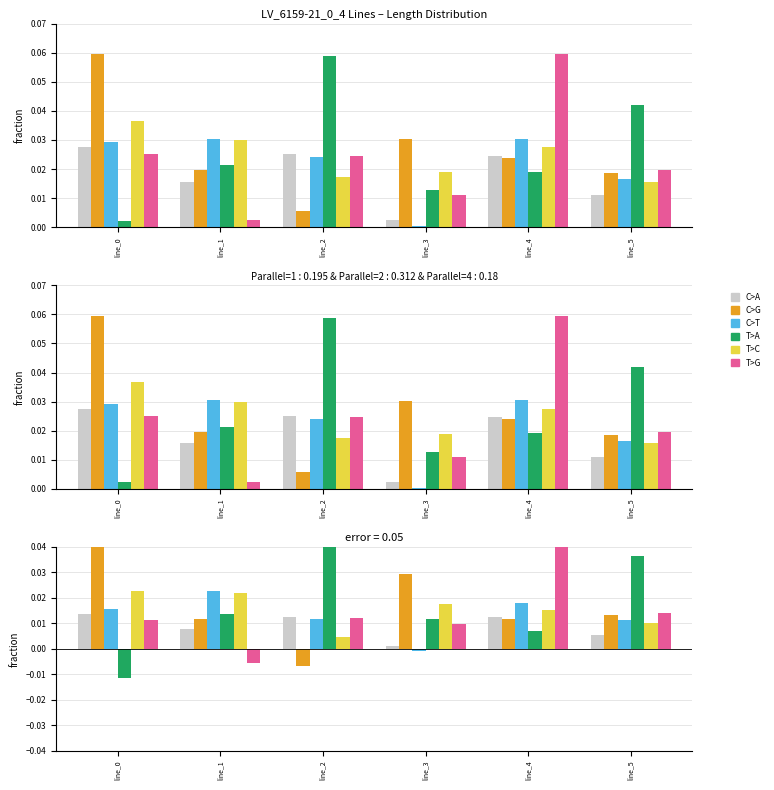

True or false: C>G has a value of -0.0 at line_2.

True